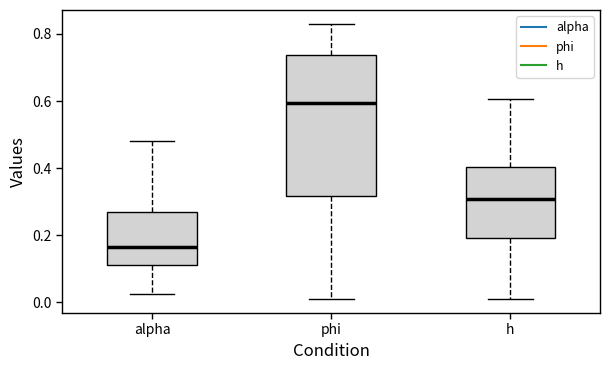

Which box has the lowest median line?

alpha